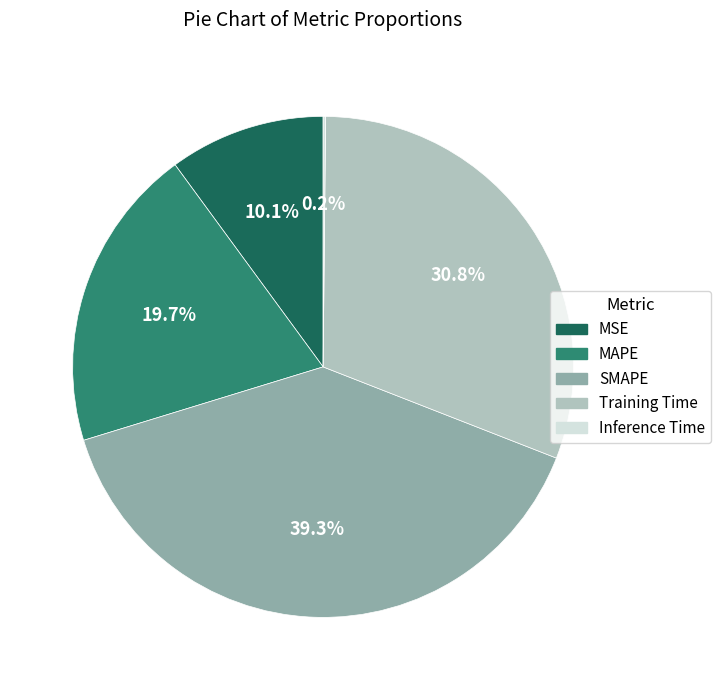

What is the largest slice in the pie chart?

SMAPE